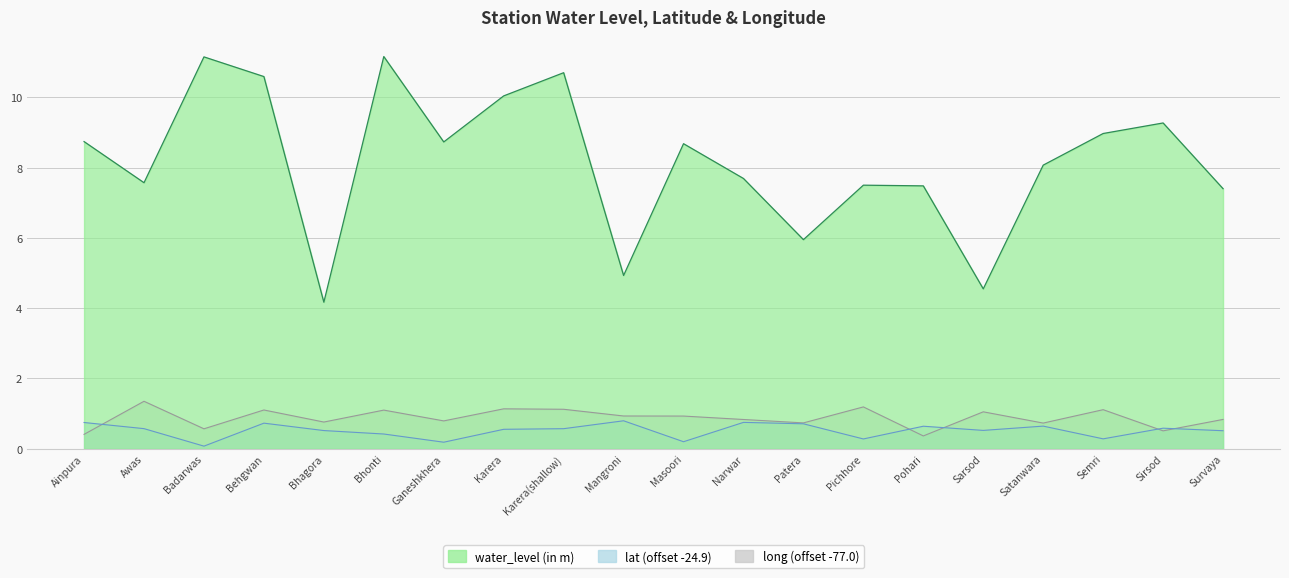

Between Survaya and Karera(shallow), which is larger?

Karera(shallow)